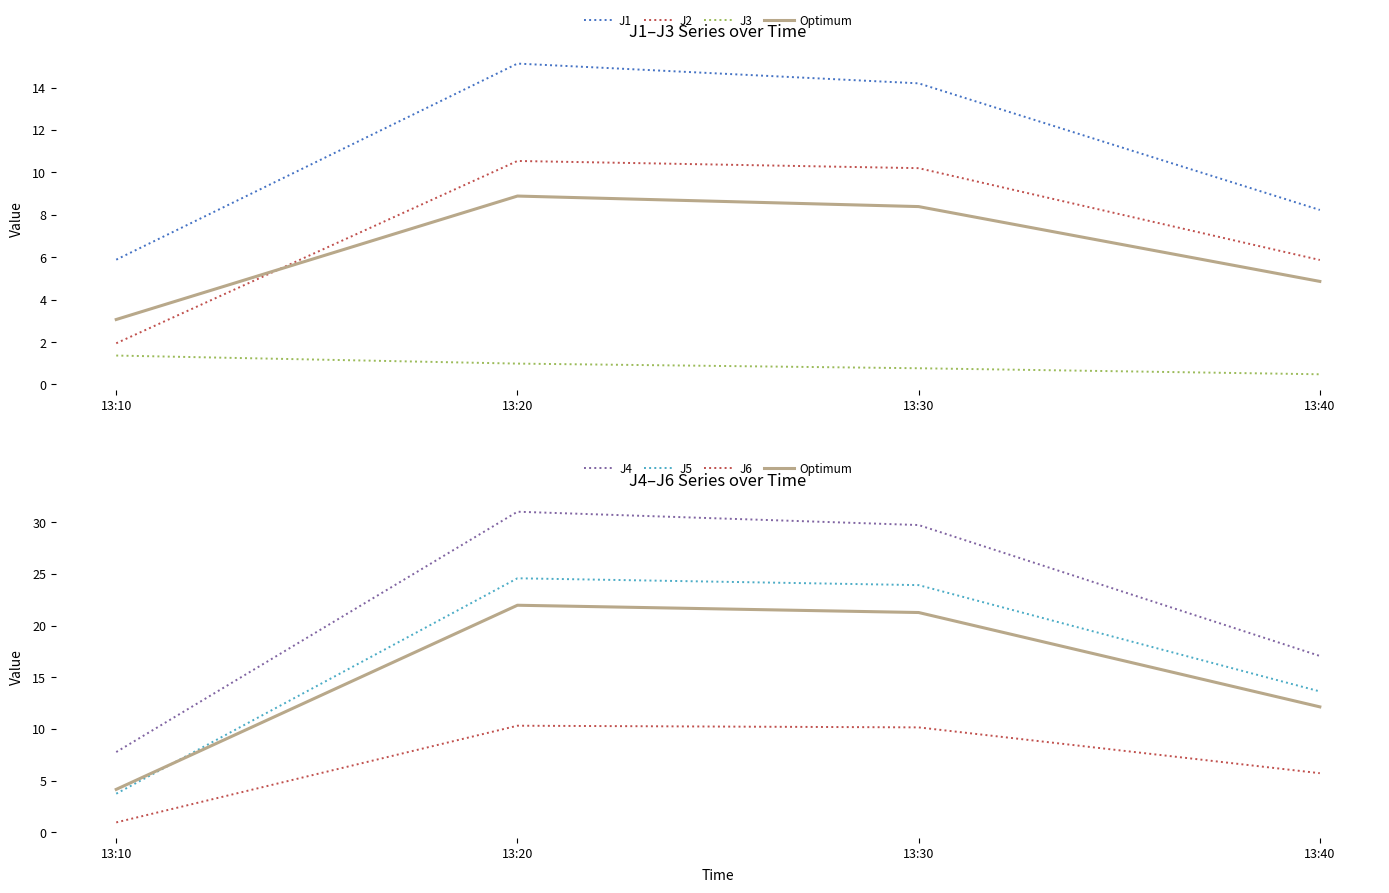

What position from the left is 2022-09-18 13:40:00?

4